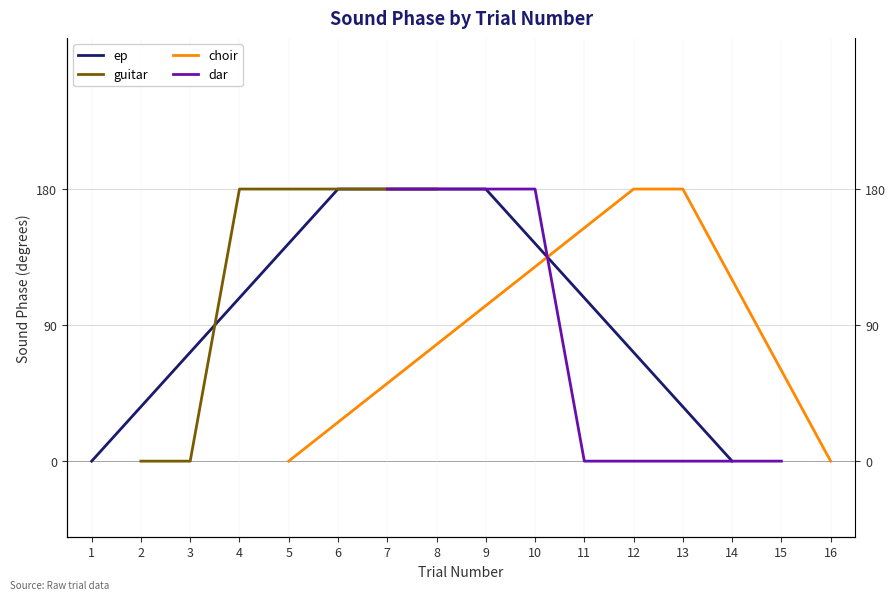

How many ep values are between 0 and 180?

4